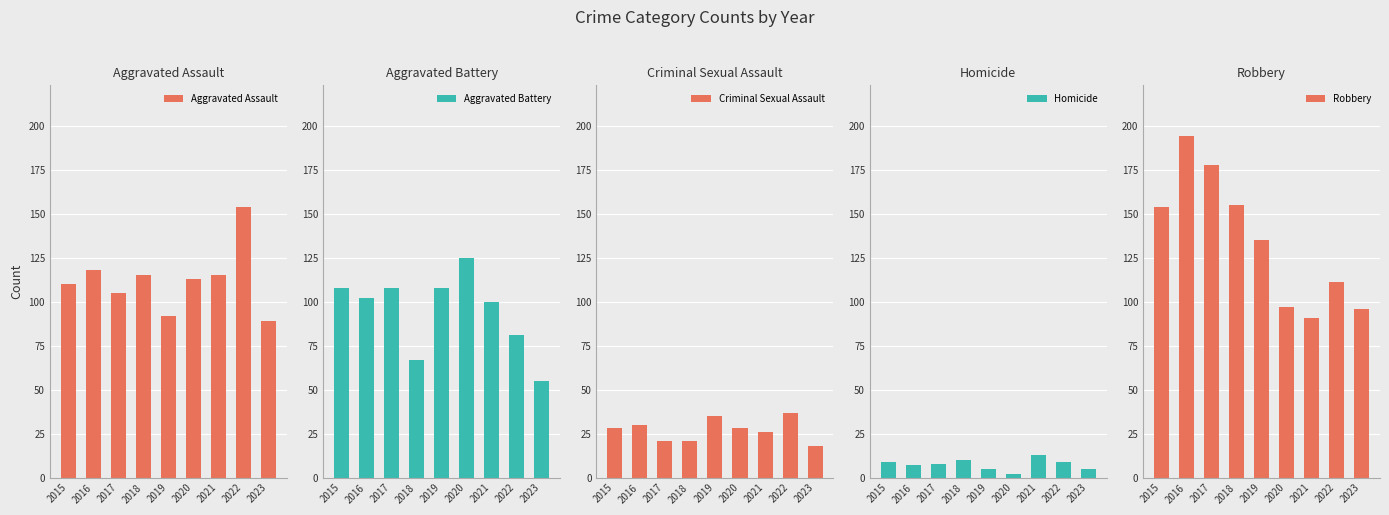

Which series has the largest range (max minus min)?

Robbery